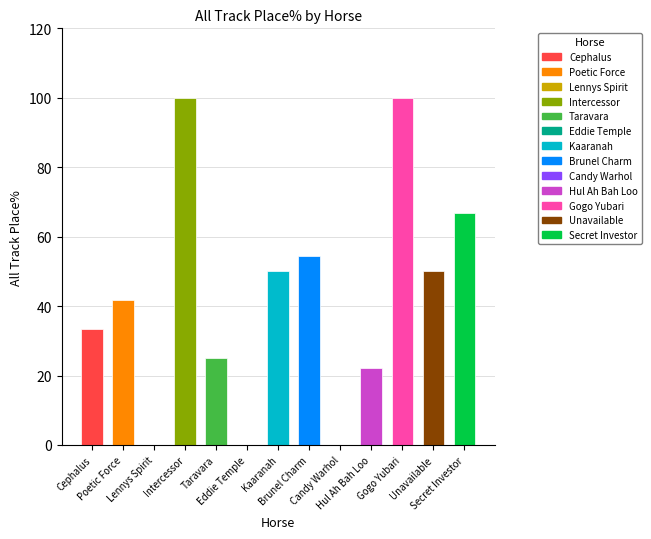

What is the sum of the values at Lennys Spirit and Poetic Force?

41.7